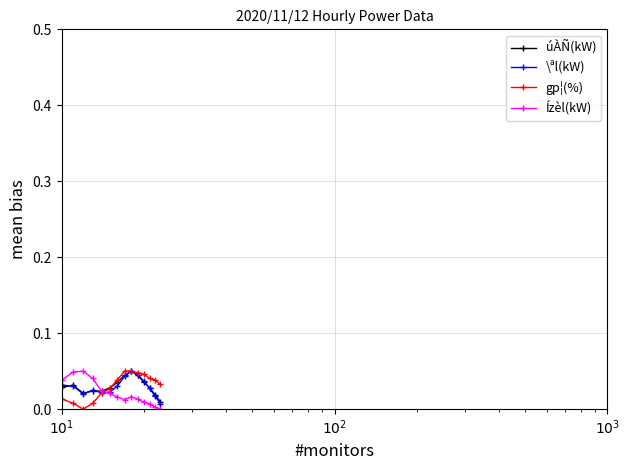

What is the sum of all úÀÑ(kW) values?

0.7